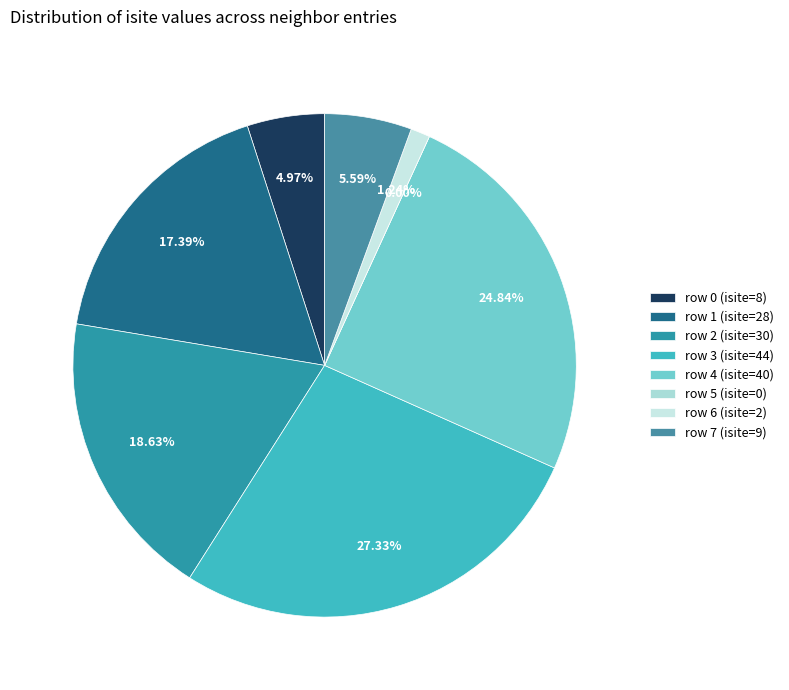

Does any single category account for the majority?

No